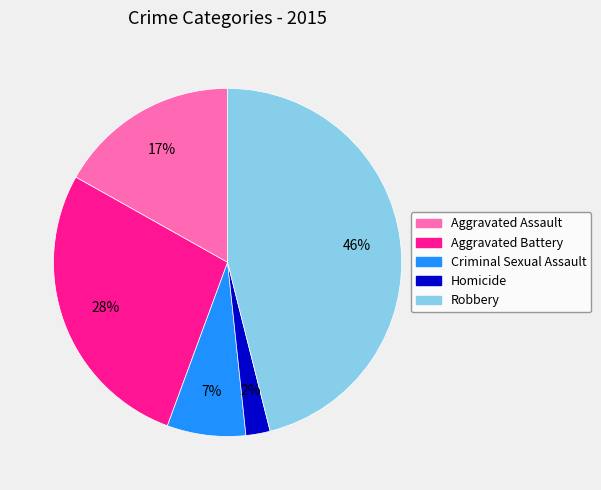

To the nearest percent, what portion does Criminal Sexual Assault represent?

7%